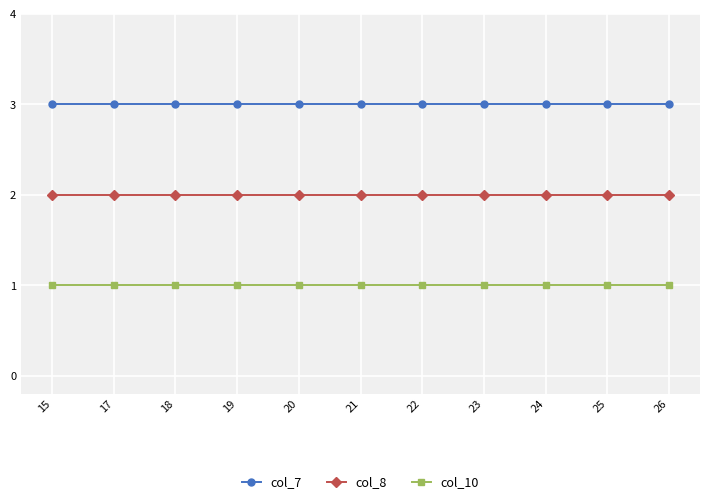

Is this an area chart (filled region under the line)?

No